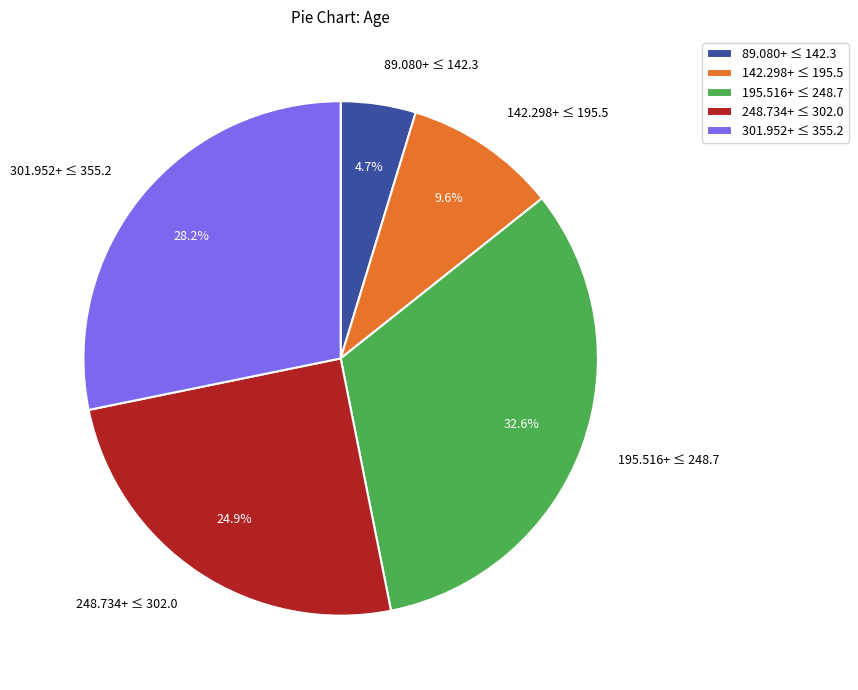

Does 195.516+ ≤ 248.7 represent more than half of the total?

No